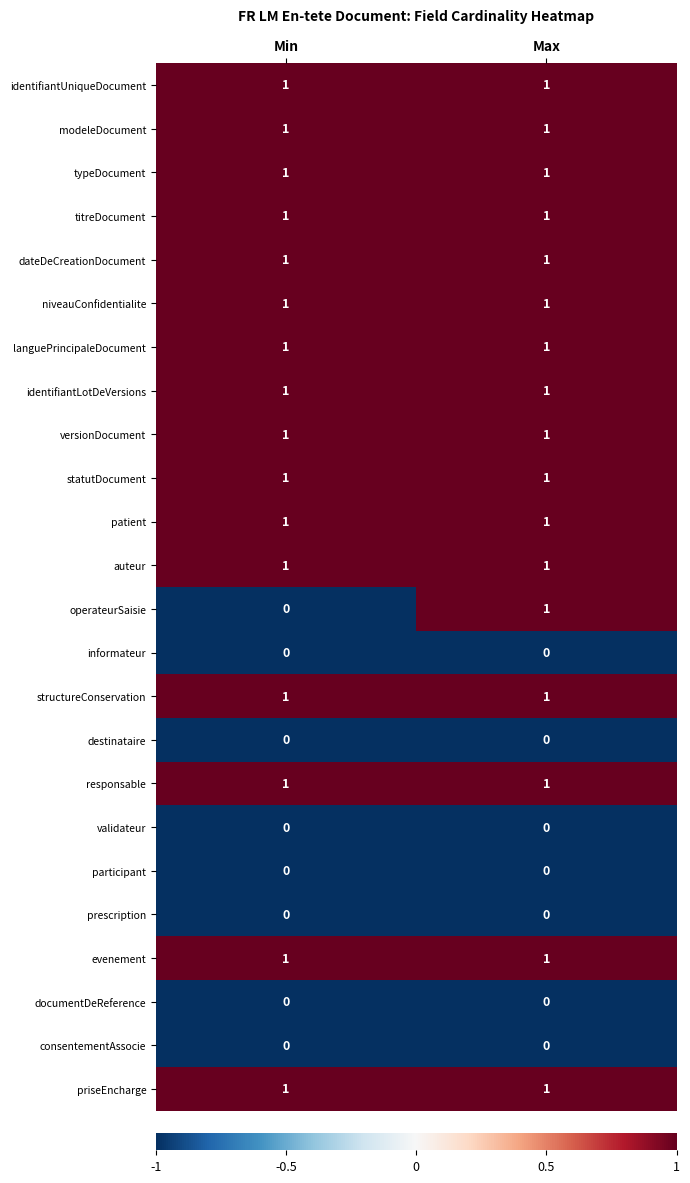

At which category is the sum across all series the highest?

Max